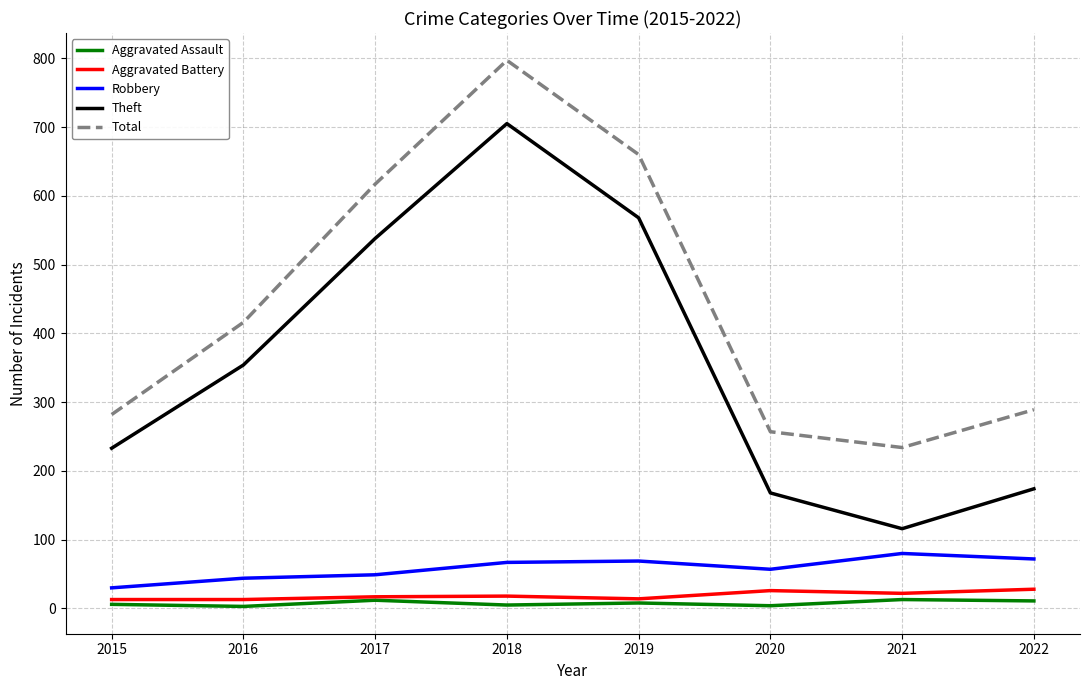

What is the spread (max minus min) of values at 2018?

792